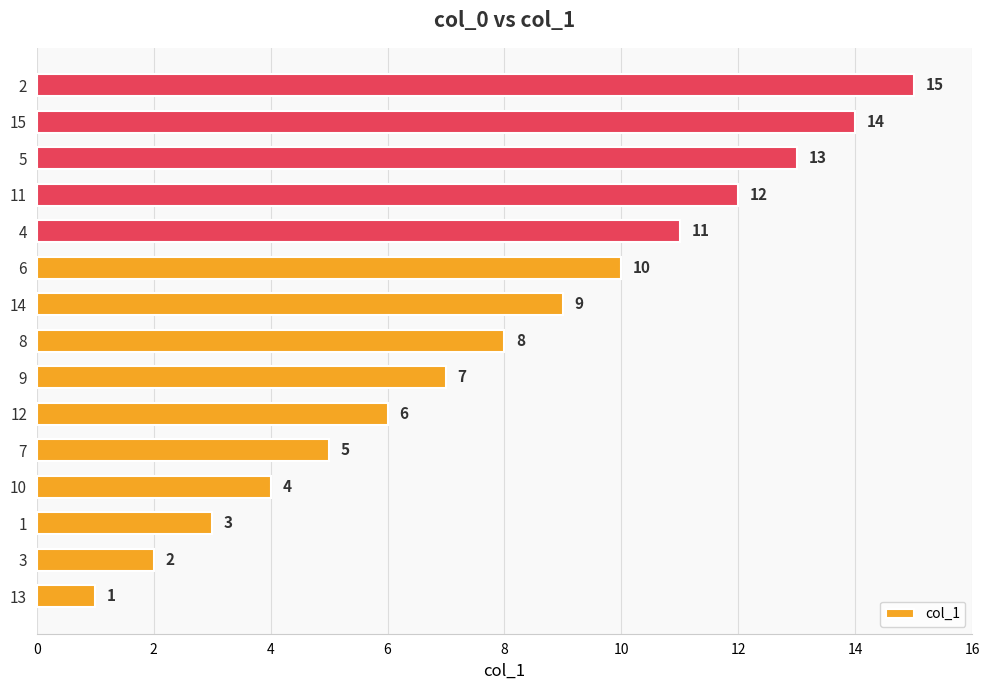

What is the ratio of the value at 10 to the value at 2?

0.3